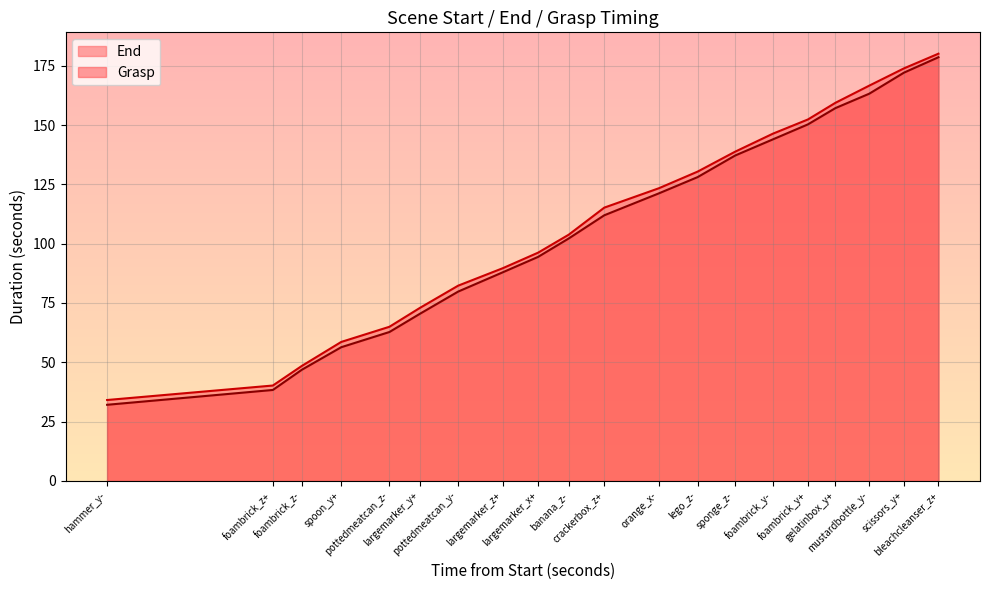

At largemarker_y+, list the series in order from smallest to largest.

Grasp, End